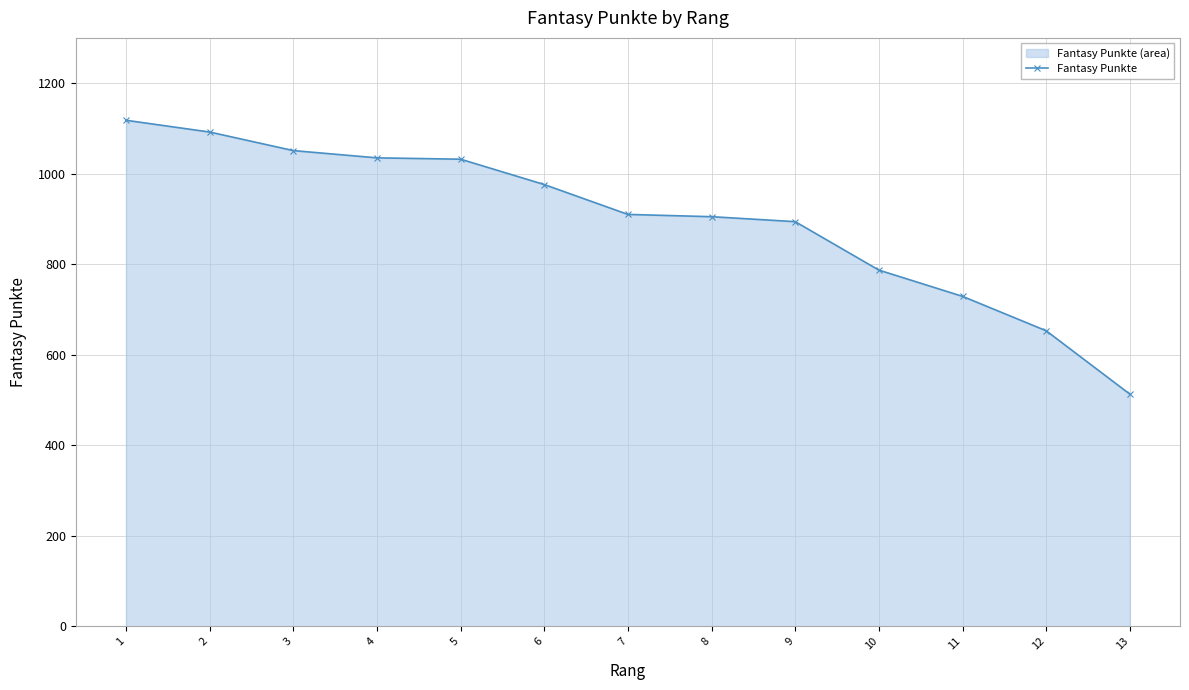

Reading left to right, extract all data points from this chart.

1118	1092	1051	1035	1032	976	910	905	894	787	729	653	513